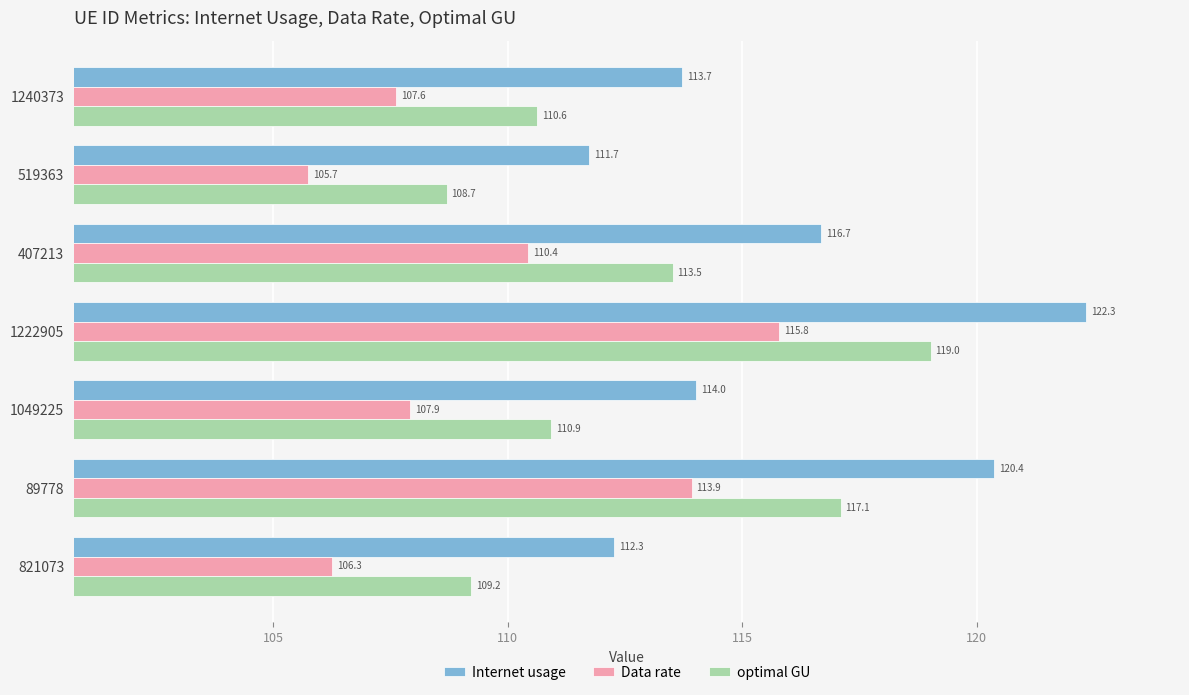

What is the maximum value for Data rate?

115.8